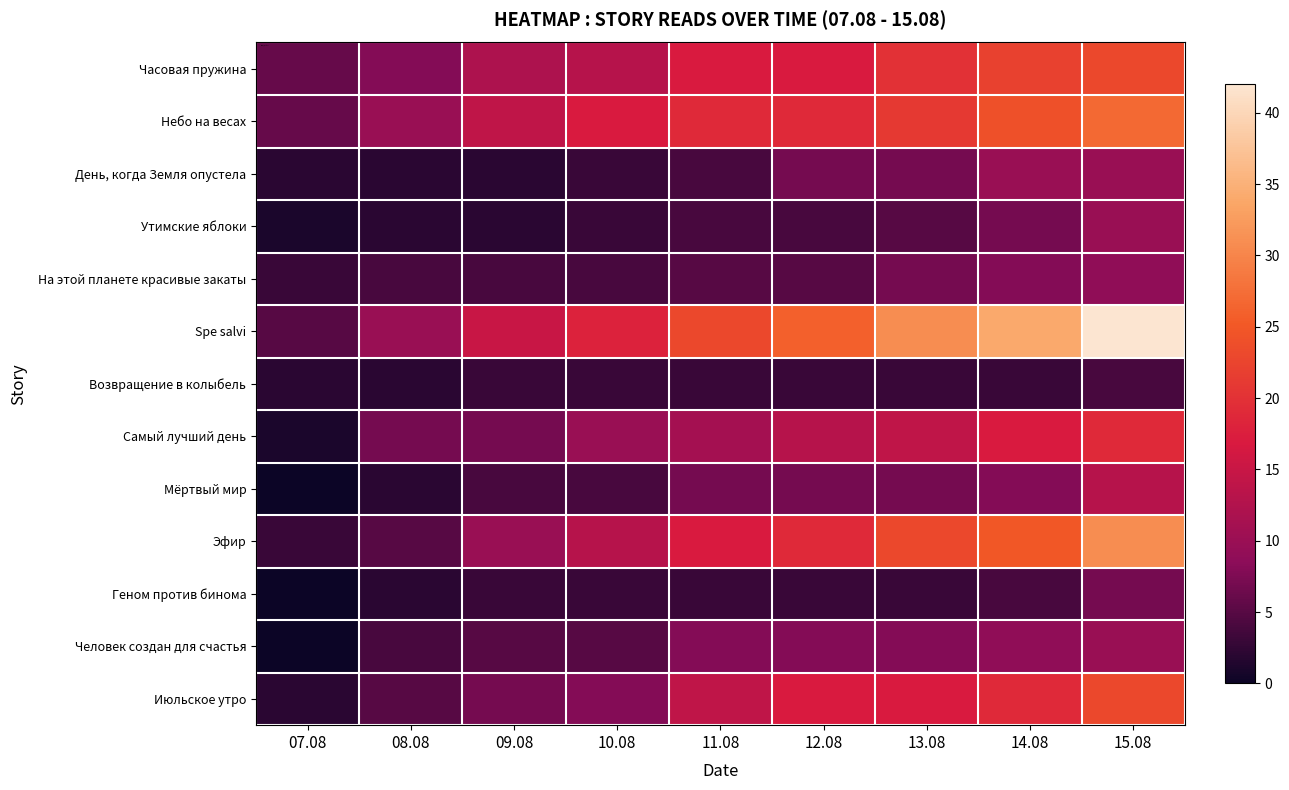

How many series are shown in this chart?

13